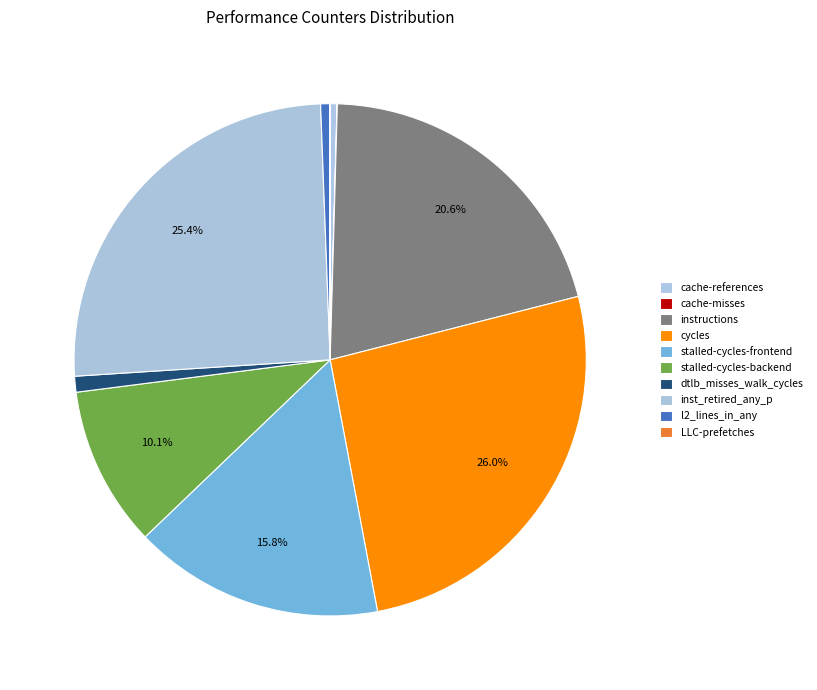

To the nearest percent, what is the difference between the instructions and stalled-cycles-frontend slice percentages?

5%